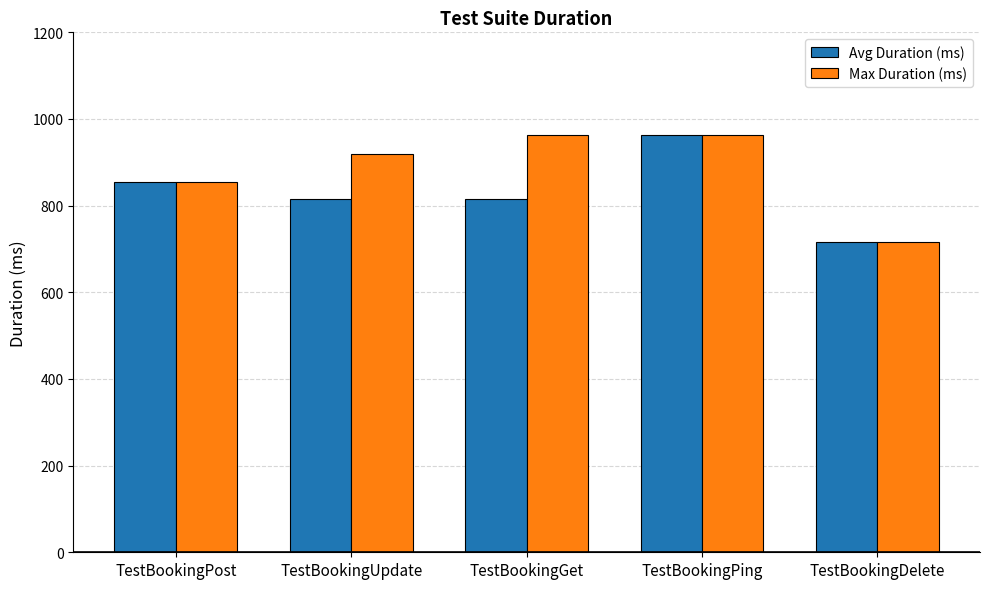

What is the average value of the Max Duration (ms) series?

883